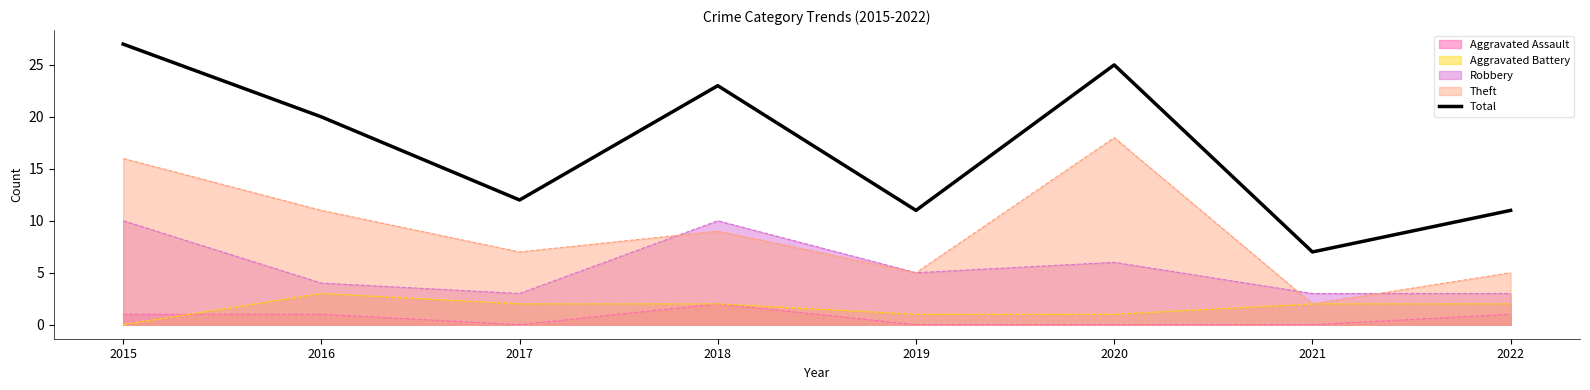

How many interior local peaks (higher than both neighbors) does the data have?

2